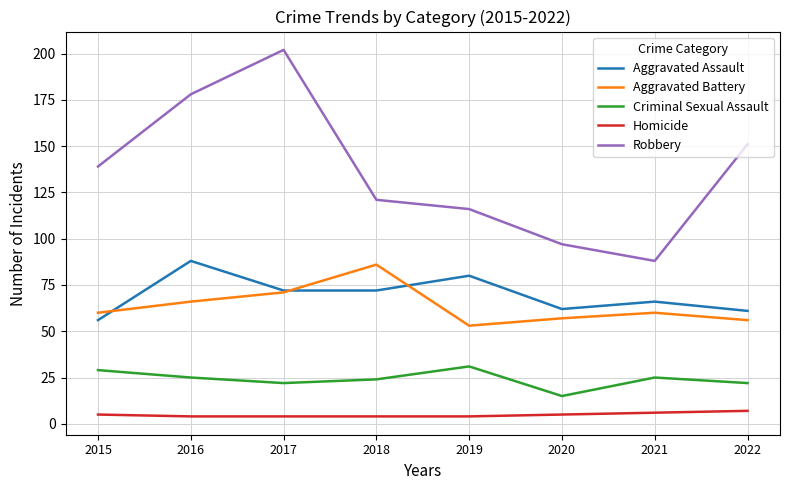

Does the chart display data point markers on the line(s)?

No